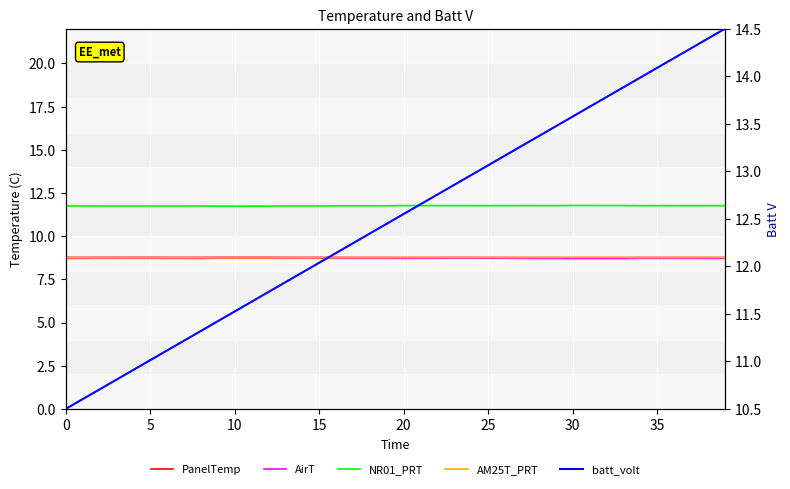

At how many categories does at least one series exceed 10?

40